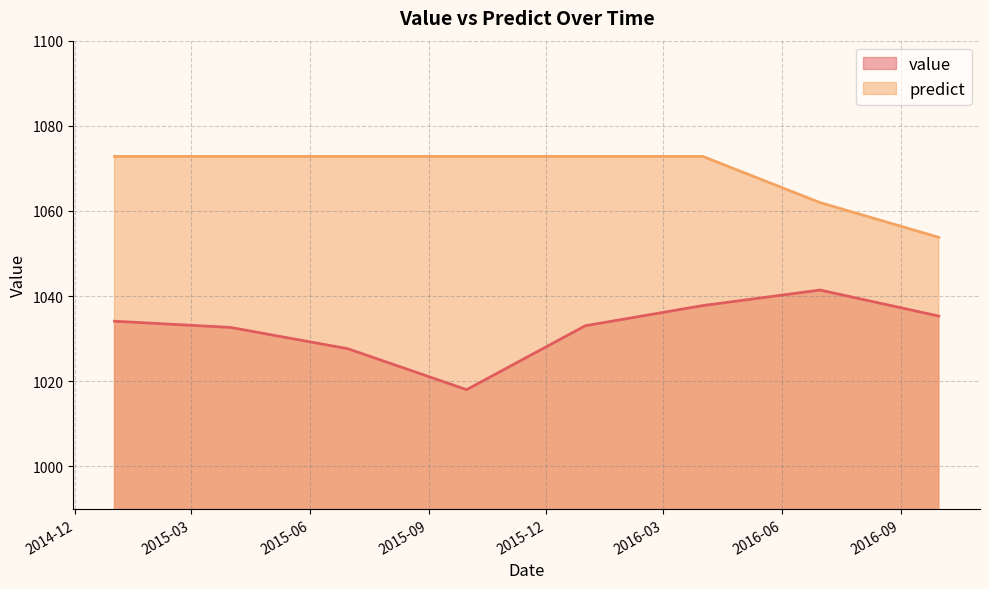

Read the value value at 2016-09-30 12:00:00.

1035.3